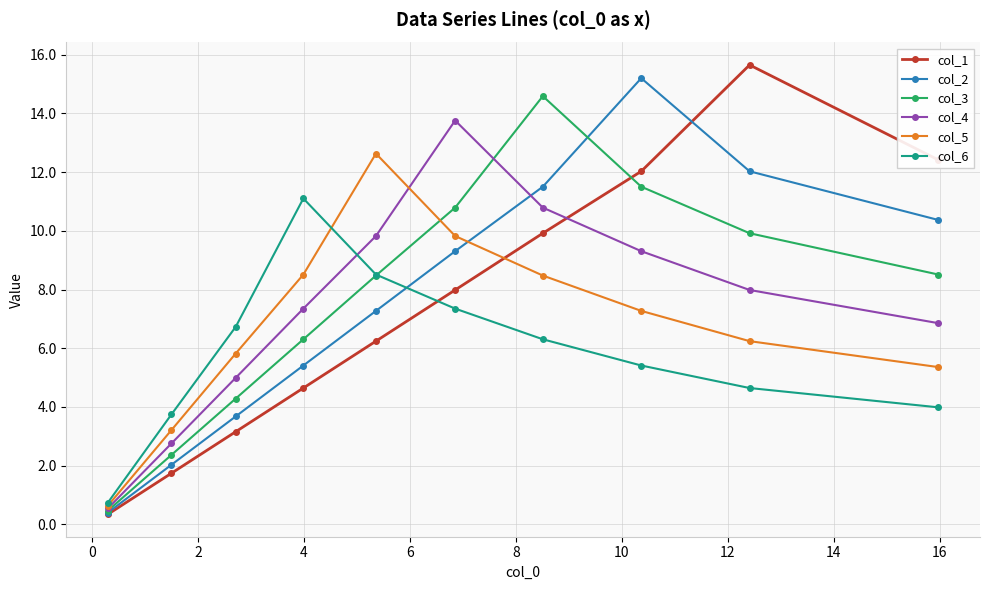

How many intersections are there between col_4 and col_3?

1